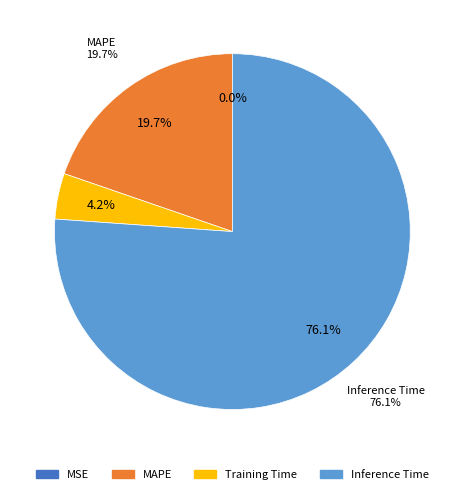

Is it true that Training Time is 12% of the pie?

False